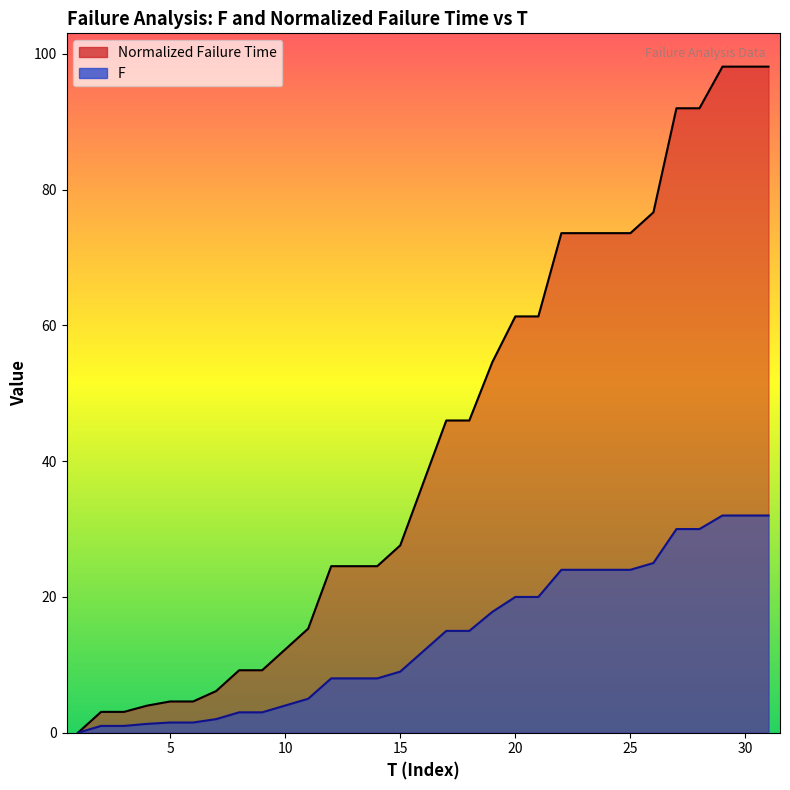

Which series changed the most between 6 and 20?

F